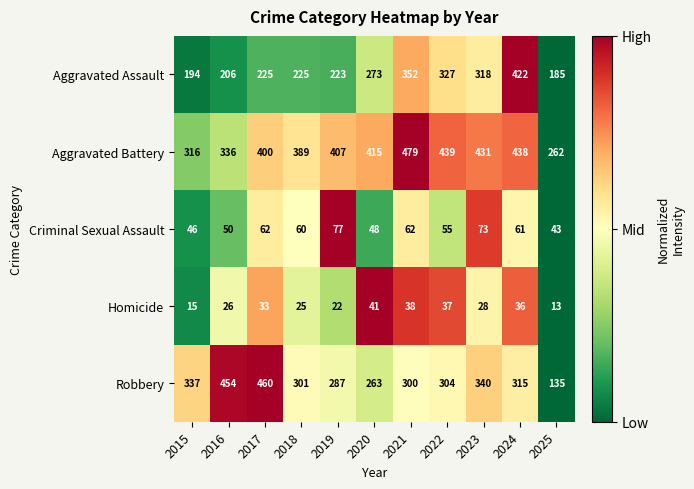

What is the minimum value shown in the chart?

13